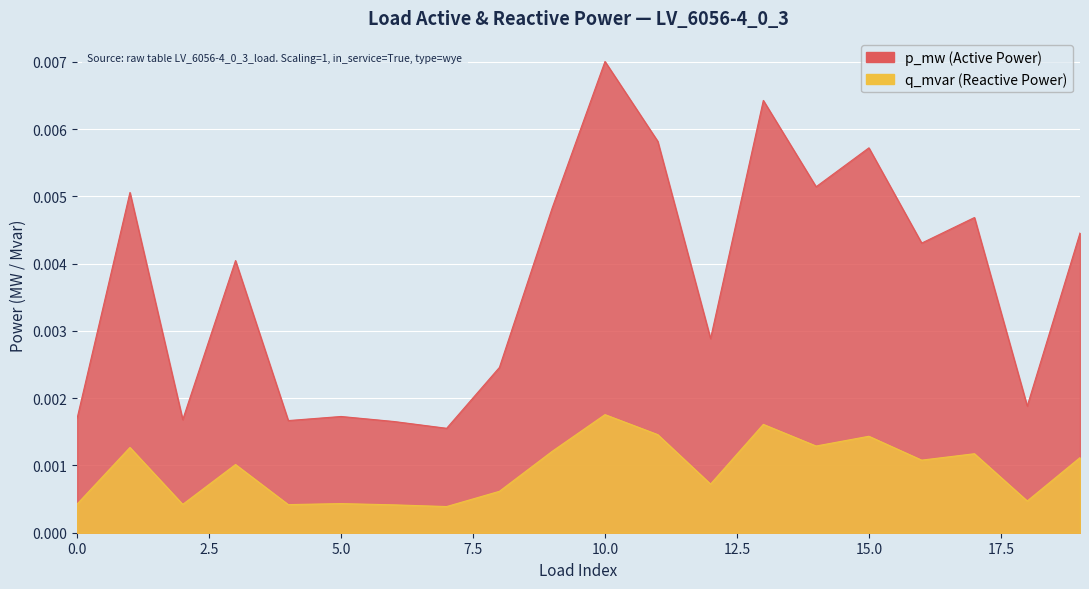

List the series in order of their peak value, lowest first.

q_mvar, p_mw